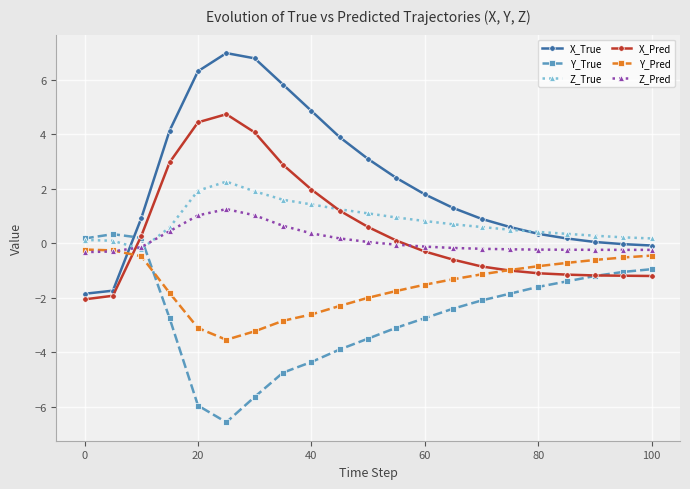

Which series has the largest range (max minus min)?

X_True